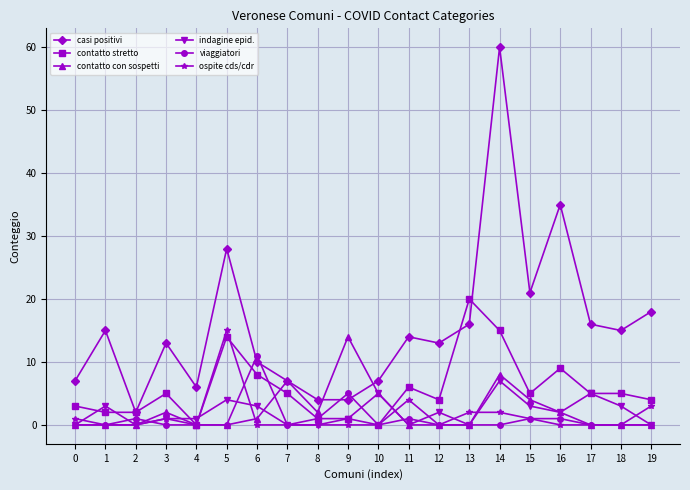

Reading right to left, what are all the values shown in this chart?

casi positivi: 19=18	18=15	17=16	16=35	15=21	14=60	13=16	12=13	11=14	10=7	9=4	8=4	7=7	6=10	5=28	4=6	3=13	2=2	1=15	0=7
contatto stretto: 19=4	18=5	17=5	16=9	15=5	14=15	13=20	12=4	11=6	10=0	9=1	8=1	7=5	6=8	5=14	4=0	3=5	2=2	1=2	0=3
contatto con sospetti: 19=0	18=0	17=0	16=2	15=4	14=8	13=0	12=0	11=0	10=5	9=14	8=2	7=7	6=1	5=0	4=0	3=2	2=0	1=0	0=0
indagine epid.: 19=0	18=3	17=5	16=2	15=3	14=7	13=0	12=2	11=0	10=5	9=1	8=0	7=0	6=3	5=4	4=1	3=1	2=0	1=3	0=0
viaggiatori: 19=0	18=0	17=0	16=1	15=1	14=0	13=0	12=0	11=1	10=0	9=5	8=1	7=0	6=11	5=0	4=0	3=0	2=1	1=0	0=0
ospite cds/cdr: 19=3	18=0	17=0	16=0	15=1	14=2	13=2	12=0	11=4	10=0	9=0	8=0	7=0	6=0	5=15	4=0	3=1	2=0	1=0	0=1